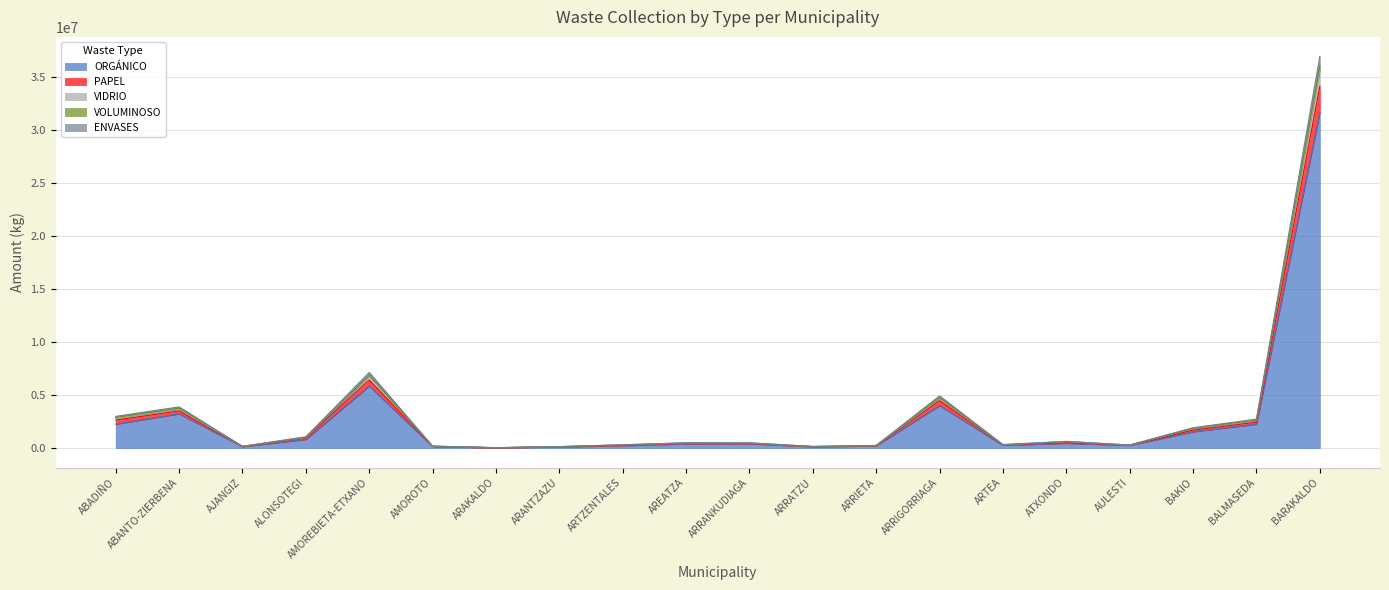

Which category has the highest value in the ORGÁNICO series?

BARAKALDO